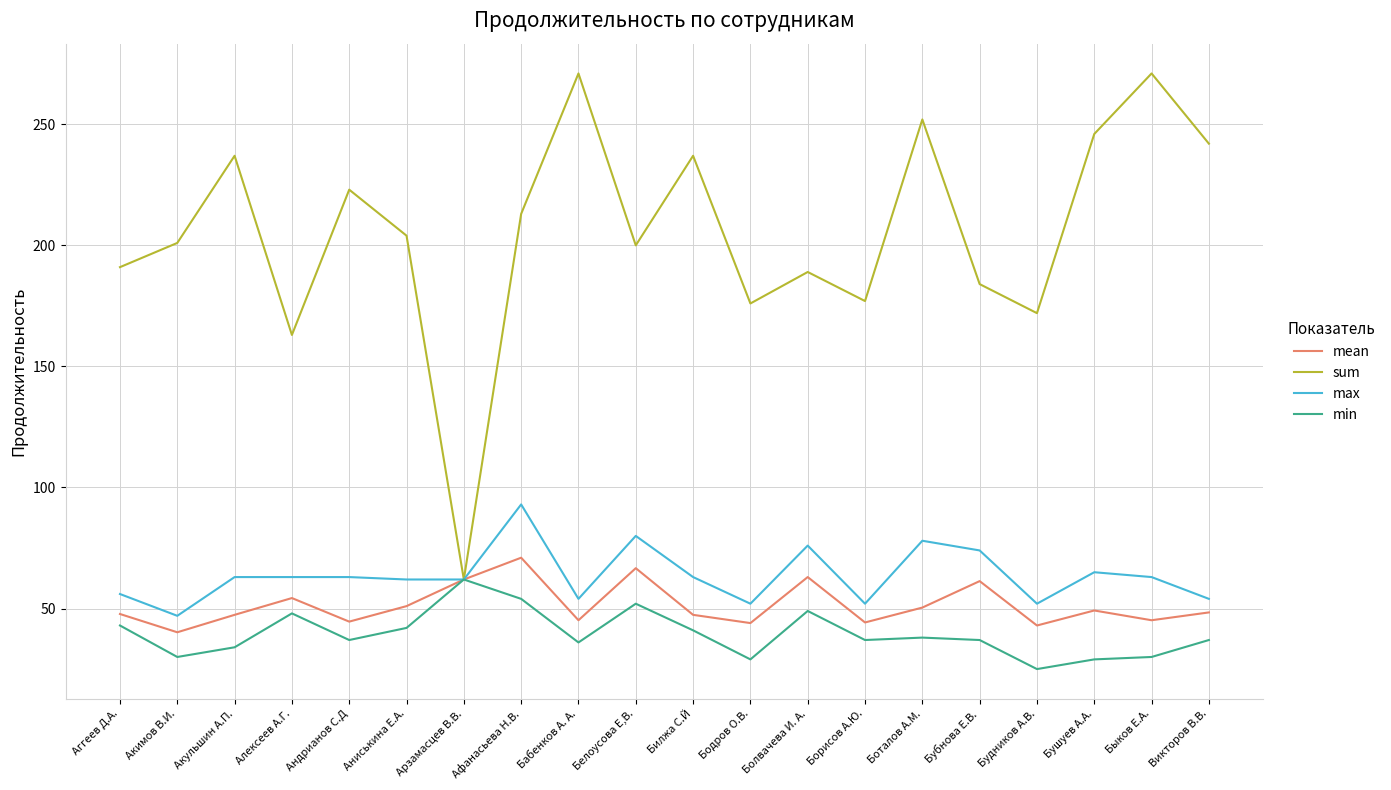

What is the maximum value shown in the chart?

271.0